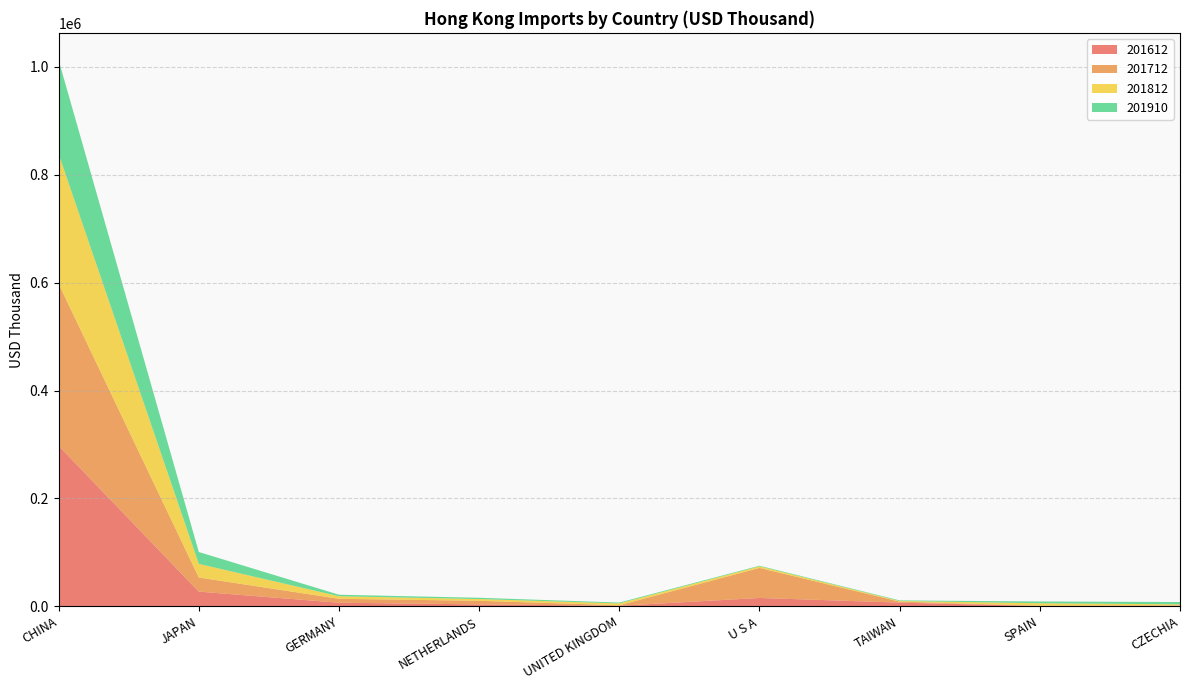

Reading left to right, transcribe all the data shown in this chart.

201612: 297518.0	27251.2	6712.2	3623.7	1083.1	15533.6	6954.8	532.3	680.7
201712: 300193.3	26188.0	7257.6	6644.5	928.6	55627.2	1763.3	547.3	1171.9
201812: 240713.3	25188.8	4746.0	3269.6	3422.2	2989.5	1223.4	4642.6	1866.2
201910: 173907.8	22038.5	2781.4	2327.1	1584.3	1093.9	1052.2	3286.8	4259.2